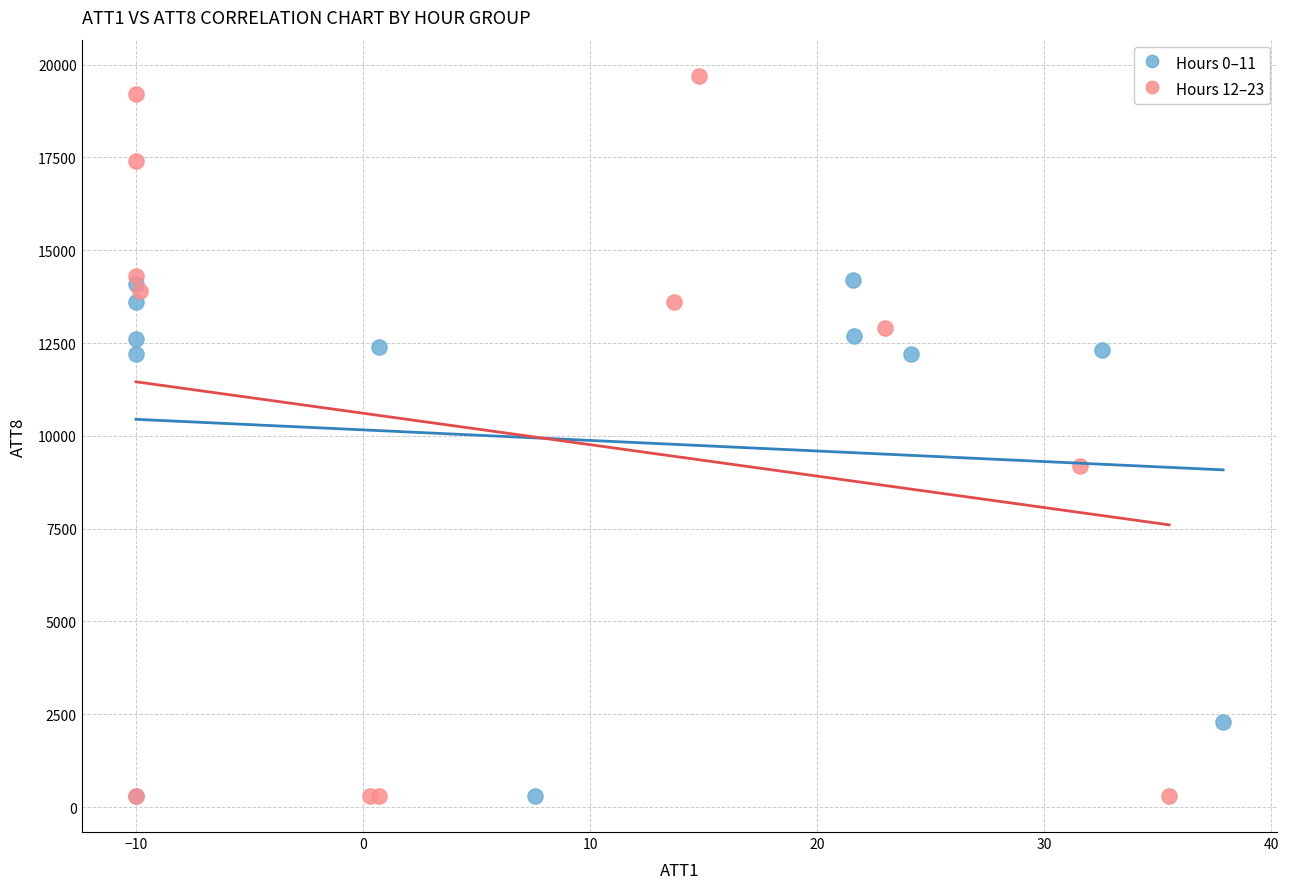

Which series has the widest spread of Y values?

Hours 12–23